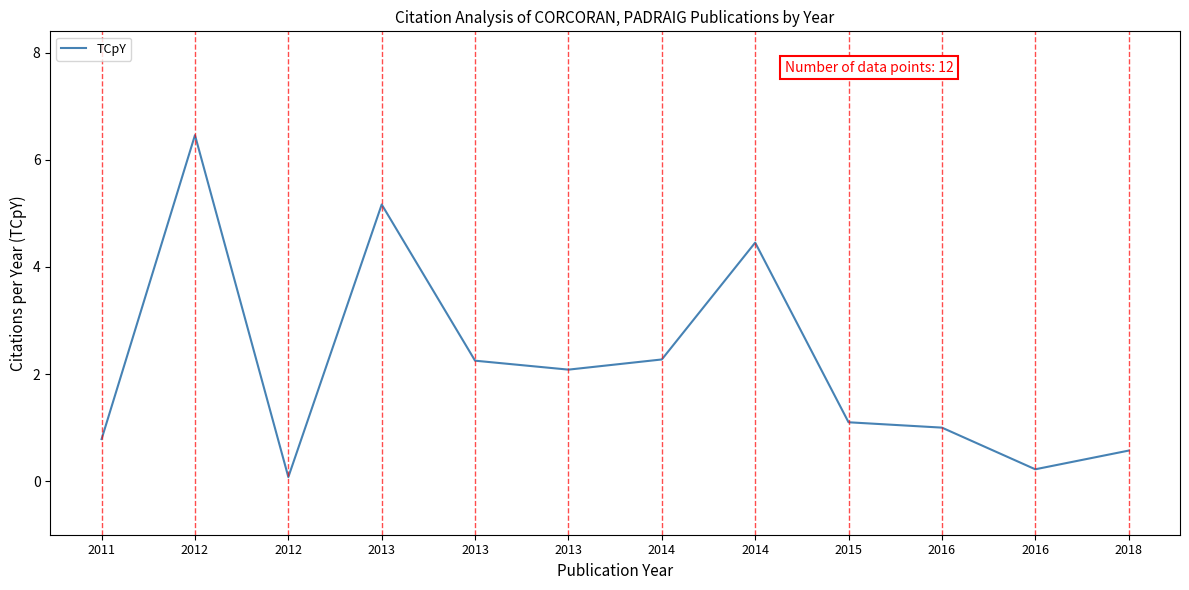

At which label does the data first exceed 2?

2012